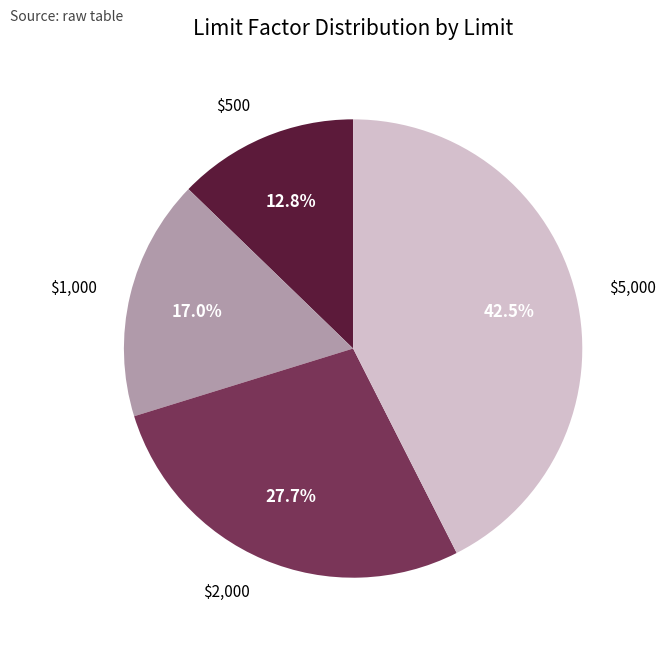

Is there a majority slice in this chart?

No